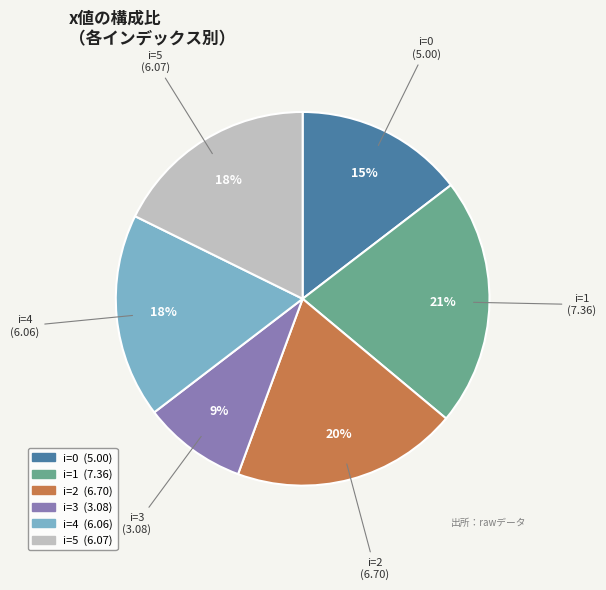

To the nearest percent, what portion does i=1 represent?

21%